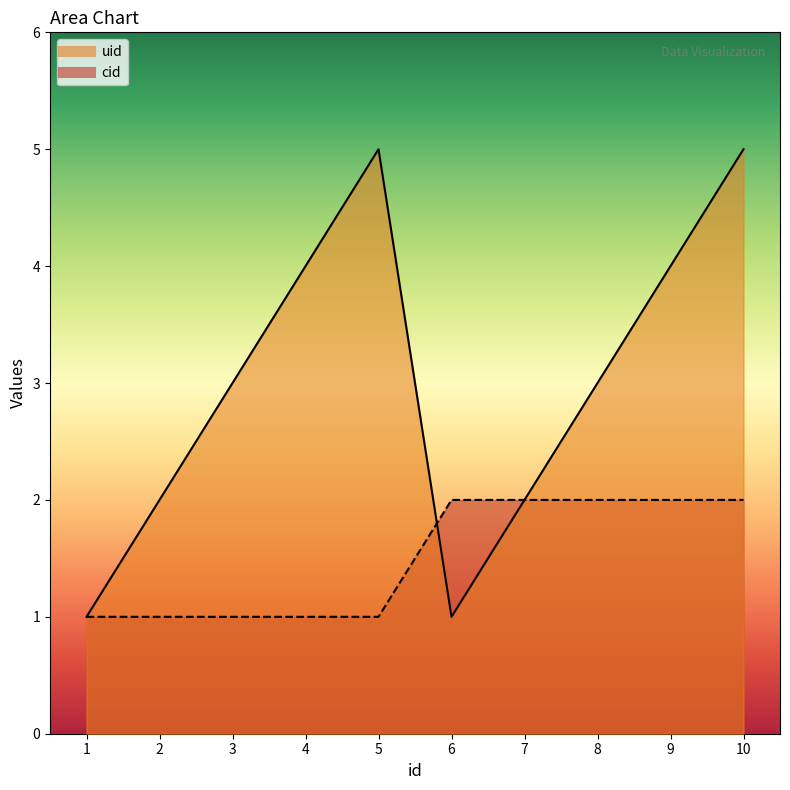

Rank the series at 3 from highest to lowest value.

uid, cid